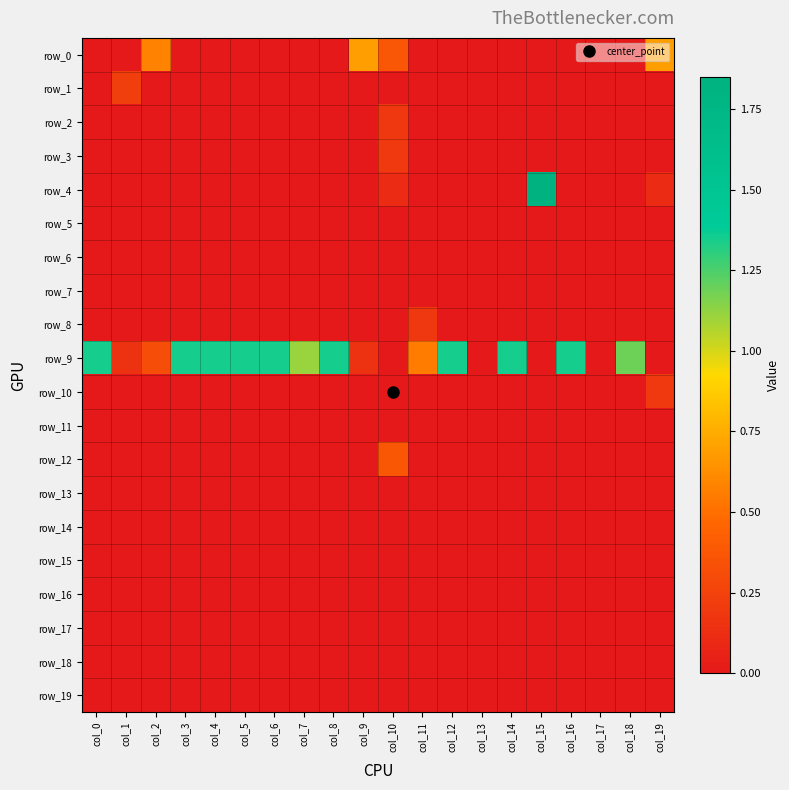

Reading left to right, transcribe all the data shown in this chart.

row_0: col_0=0.0	col_1=0.0	col_2=0.6	col_3=0.0	col_4=0.0	col_5=0.0	col_6=0.0	col_7=0.0	col_8=0.0	col_9=0.7	col_10=0.4	col_11=0.0	col_12=0.0	col_13=0.0	col_14=0.0	col_15=0.0	col_16=0.0	col_17=0.0	col_18=0.0	col_19=0.7
row_1: col_0=0.0	col_1=0.2	col_2=0.0	col_3=0.0	col_4=0.0	col_5=0.0	col_6=0.0	col_7=0.0	col_8=0.0	col_9=0.0	col_10=0.0	col_11=0.0	col_12=0.0	col_13=0.0	col_14=0.0	col_15=0.0	col_16=0.0	col_17=0.0	col_18=0.0	col_19=0.0
row_2: col_0=0.0	col_1=0.0	col_2=0.0	col_3=0.0	col_4=0.0	col_5=0.0	col_6=0.0	col_7=0.0	col_8=0.0	col_9=0.0	col_10=0.2	col_11=0.0	col_12=0.0	col_13=0.0	col_14=0.0	col_15=0.0	col_16=0.0	col_17=0.0	col_18=0.0	col_19=0.0
row_3: col_0=0.0	col_1=0.0	col_2=0.0	col_3=0.0	col_4=0.0	col_5=0.0	col_6=0.0	col_7=0.0	col_8=0.0	col_9=0.0	col_10=0.2	col_11=0.0	col_12=0.0	col_13=0.0	col_14=0.0	col_15=0.0	col_16=0.0	col_17=0.0	col_18=0.0	col_19=0.0
row_4: col_0=0.0	col_1=0.0	col_2=0.0	col_3=0.0	col_4=0.0	col_5=0.0	col_6=0.0	col_7=0.0	col_8=0.0	col_9=0.0	col_10=0.1	col_11=0.0	col_12=0.0	col_13=0.0	col_14=0.0	col_15=1.8	col_16=0.0	col_17=0.0	col_18=0.0	col_19=0.1
row_5: col_0=0.0	col_1=0.0	col_2=0.0	col_3=0.0	col_4=0.0	col_5=0.0	col_6=0.0	col_7=0.0	col_8=0.0	col_9=0.0	col_10=0.0	col_11=0.0	col_12=0.0	col_13=0.0	col_14=0.0	col_15=0.0	col_16=0.0	col_17=0.0	col_18=0.0	col_19=0.0
row_6: col_0=0.0	col_1=0.0	col_2=0.0	col_3=0.0	col_4=0.0	col_5=0.0	col_6=0.0	col_7=0.0	col_8=0.0	col_9=0.0	col_10=0.0	col_11=0.0	col_12=0.0	col_13=0.0	col_14=0.0	col_15=0.0	col_16=0.0	col_17=0.0	col_18=0.0	col_19=0.0
row_7: col_0=0.0	col_1=0.0	col_2=0.0	col_3=0.0	col_4=0.0	col_5=0.0	col_6=0.0	col_7=0.0	col_8=0.0	col_9=0.0	col_10=0.0	col_11=0.0	col_12=0.0	col_13=0.0	col_14=0.0	col_15=0.0	col_16=0.0	col_17=0.0	col_18=0.0	col_19=0.0
row_8: col_0=0.0	col_1=0.0	col_2=0.0	col_3=0.0	col_4=0.0	col_5=0.0	col_6=0.0	col_7=0.0	col_8=0.0	col_9=0.0	col_10=0.0	col_11=0.2	col_12=0.0	col_13=0.0	col_14=0.0	col_15=0.0	col_16=0.0	col_17=0.0	col_18=0.0	col_19=0.0
row_9: col_0=1.3	col_1=0.2	col_2=0.3	col_3=1.3	col_4=1.3	col_5=1.3	col_6=1.3	col_7=1.1	col_8=1.3	col_9=0.2	col_10=0.0	col_11=0.6	col_12=1.3	col_13=0.0	col_14=1.3	col_15=0.0	col_16=1.3	col_17=0.0	col_18=1.2	col_19=0.0
row_10: col_0=0.0	col_1=0.0	col_2=0.0	col_3=0.0	col_4=0.0	col_5=0.0	col_6=0.0	col_7=0.0	col_8=0.0	col_9=0.0	col_10=0.0	col_11=0.0	col_12=0.0	col_13=0.0	col_14=0.0	col_15=0.0	col_16=0.0	col_17=0.0	col_18=0.0	col_19=0.2
row_11: col_0=0.0	col_1=0.0	col_2=0.0	col_3=0.0	col_4=0.0	col_5=0.0	col_6=0.0	col_7=0.0	col_8=0.0	col_9=0.0	col_10=0.0	col_11=0.0	col_12=0.0	col_13=0.0	col_14=0.0	col_15=0.0	col_16=0.0	col_17=0.0	col_18=0.0	col_19=0.0
row_12: col_0=0.0	col_1=0.0	col_2=0.0	col_3=0.0	col_4=0.0	col_5=0.0	col_6=0.0	col_7=0.0	col_8=0.0	col_9=0.0	col_10=0.4	col_11=0.0	col_12=0.0	col_13=0.0	col_14=0.0	col_15=0.0	col_16=0.0	col_17=0.0	col_18=0.0	col_19=0.0
row_13: col_0=0.0	col_1=0.0	col_2=0.0	col_3=0.0	col_4=0.0	col_5=0.0	col_6=0.0	col_7=0.0	col_8=0.0	col_9=0.0	col_10=0.0	col_11=0.0	col_12=0.0	col_13=0.0	col_14=0.0	col_15=0.0	col_16=0.0	col_17=0.0	col_18=0.0	col_19=0.0
row_14: col_0=0.0	col_1=0.0	col_2=0.0	col_3=0.0	col_4=0.0	col_5=0.0	col_6=0.0	col_7=0.0	col_8=0.0	col_9=0.0	col_10=0.0	col_11=0.0	col_12=0.0	col_13=0.0	col_14=0.0	col_15=0.0	col_16=0.0	col_17=0.0	col_18=0.0	col_19=0.0
row_15: col_0=0.0	col_1=0.0	col_2=0.0	col_3=0.0	col_4=0.0	col_5=0.0	col_6=0.0	col_7=0.0	col_8=0.0	col_9=0.0	col_10=0.0	col_11=0.0	col_12=0.0	col_13=0.0	col_14=0.0	col_15=0.0	col_16=0.0	col_17=0.0	col_18=0.0	col_19=0.0
row_16: col_0=0.0	col_1=0.0	col_2=0.0	col_3=0.0	col_4=0.0	col_5=0.0	col_6=0.0	col_7=0.0	col_8=0.0	col_9=0.0	col_10=0.0	col_11=0.0	col_12=0.0	col_13=0.0	col_14=0.0	col_15=0.0	col_16=0.0	col_17=0.0	col_18=0.0	col_19=0.0
row_17: col_0=0.0	col_1=0.0	col_2=0.0	col_3=0.0	col_4=0.0	col_5=0.0	col_6=0.0	col_7=0.0	col_8=0.0	col_9=0.0	col_10=0.0	col_11=0.0	col_12=0.0	col_13=0.0	col_14=0.0	col_15=0.0	col_16=0.0	col_17=0.0	col_18=0.0	col_19=0.0
row_18: col_0=0.0	col_1=0.0	col_2=0.0	col_3=0.0	col_4=0.0	col_5=0.0	col_6=0.0	col_7=0.0	col_8=0.0	col_9=0.0	col_10=0.0	col_11=0.0	col_12=0.0	col_13=0.0	col_14=0.0	col_15=0.0	col_16=0.0	col_17=0.0	col_18=0.0	col_19=0.0
row_19: col_0=0.0	col_1=0.0	col_2=0.0	col_3=0.0	col_4=0.0	col_5=0.0	col_6=0.0	col_7=0.0	col_8=0.0	col_9=0.0	col_10=0.0	col_11=0.0	col_12=0.0	col_13=0.0	col_14=0.0	col_15=0.0	col_16=0.0	col_17=0.0	col_18=0.0	col_19=0.0